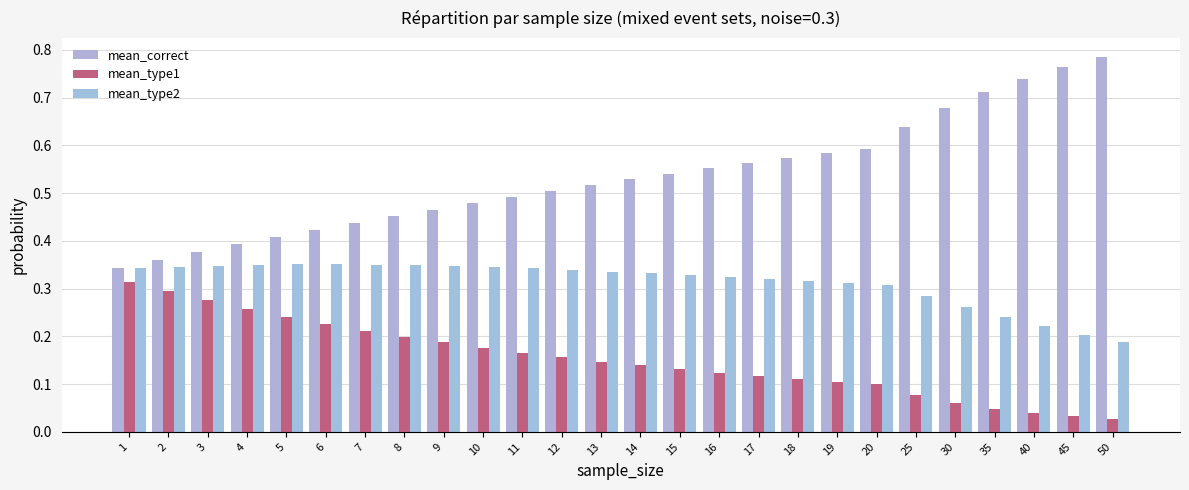

The value of mean_correct at 8 is 0.2. True or false?

False